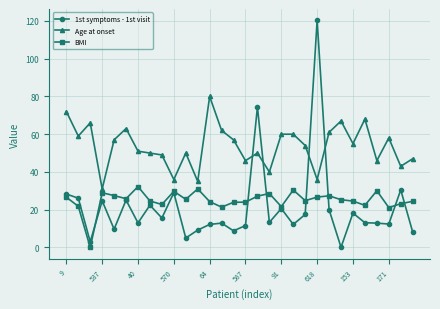

Which series ends up on top after the final intersection of 1st symptoms - 1st visit and BMI?

BMI